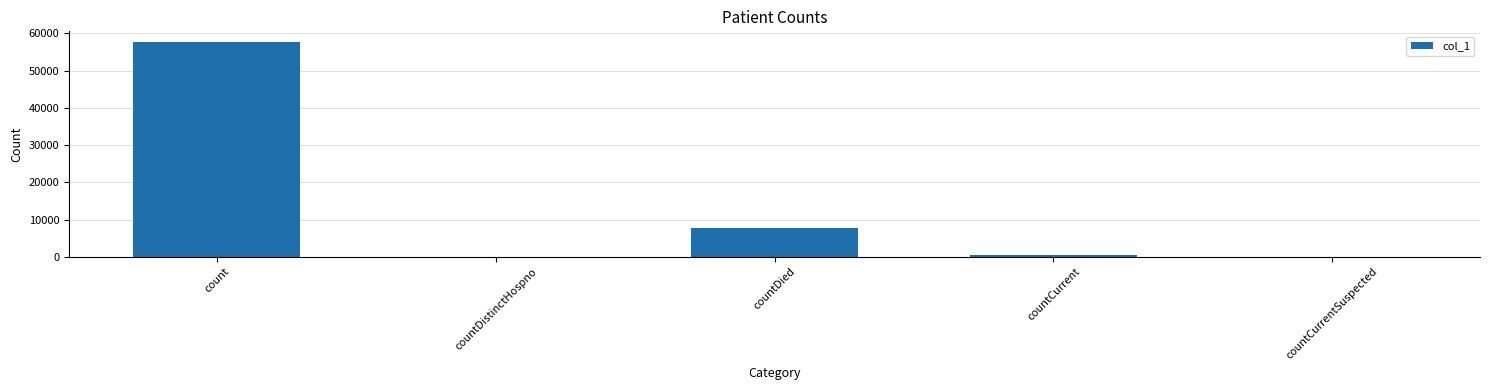

Reading right to left, what are all the values shown in this chart?

0	480	7766	0	57673